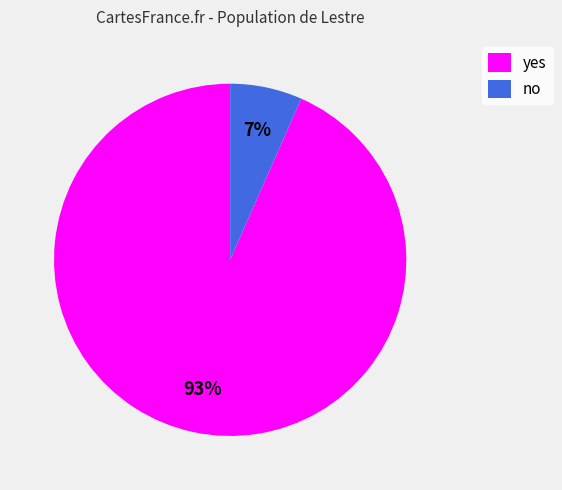

Count the number of slices in the pie.

2